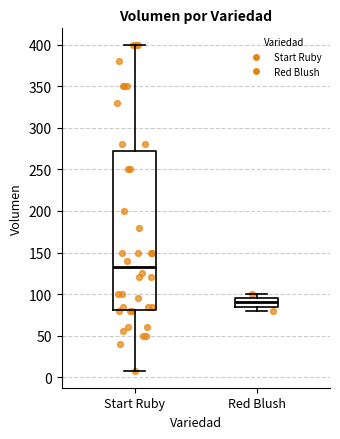

Reading left to right, read every box against the y-axis: the position of its median line, the range the box covers, and the ends of its whiskers. The values are not printed on the chart, so give them approximately, as read against the axis.

Start Ruby: median 135, box 80 to 275, whiskers 5 to 400
Red Blush: median 90, box 85 to 95, whiskers 80 to 100